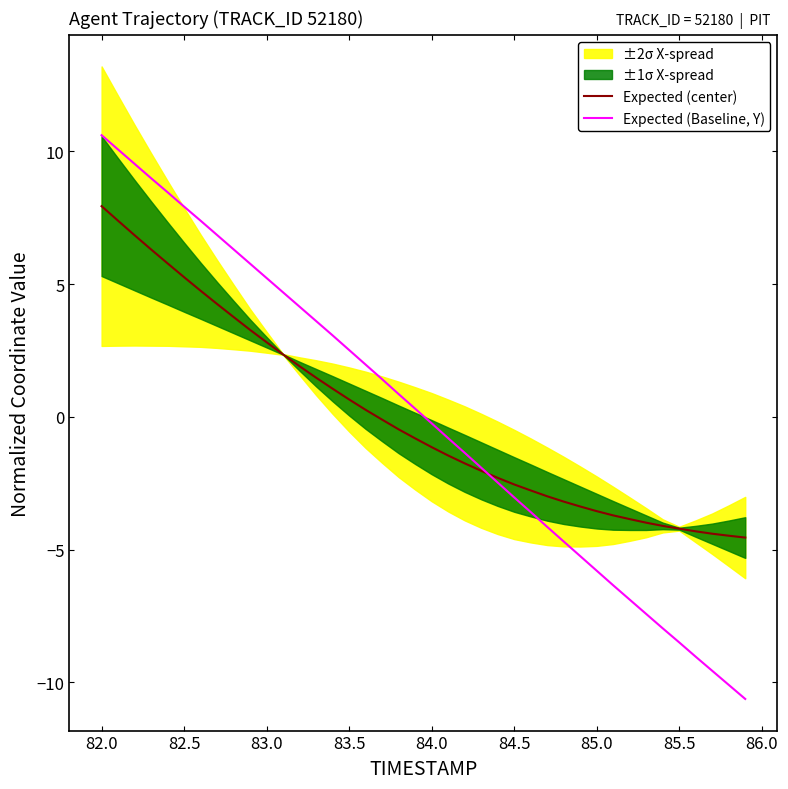

How many data points in Expected (center) are less than 0?

23